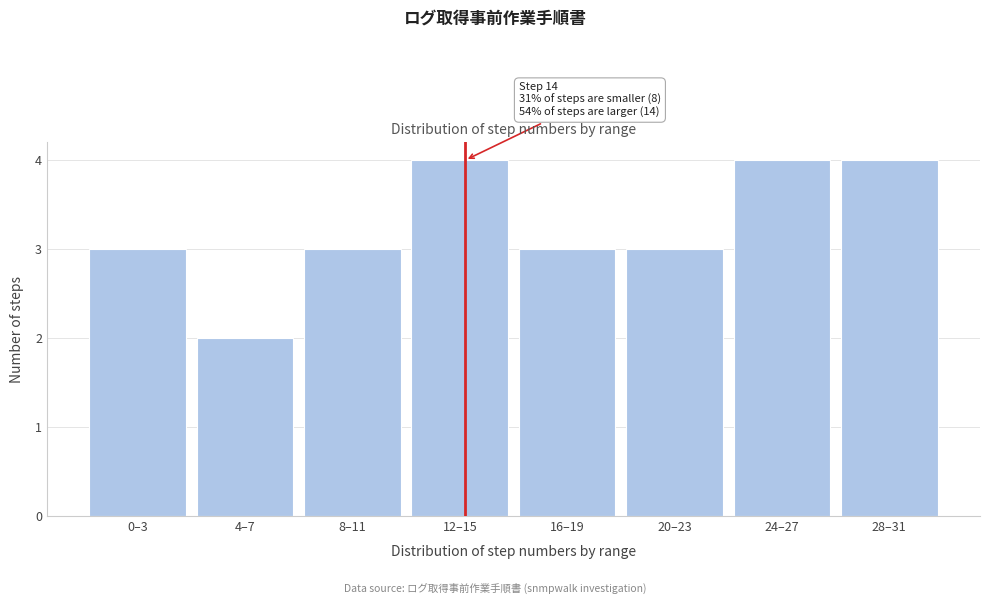

Reading right to left, what are all the values shown in this chart?

28–31=4	24–27=4	20–23=3	16–19=3	12–15=4	8–11=3	4–7=2	0–3=3